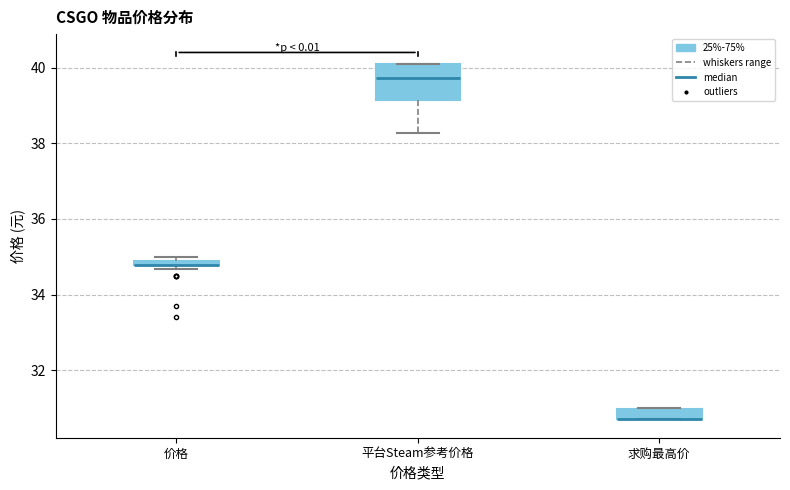

Comparing the boxes themselves (not the whiskers), which one is the tallest?

平台Steam参考价格